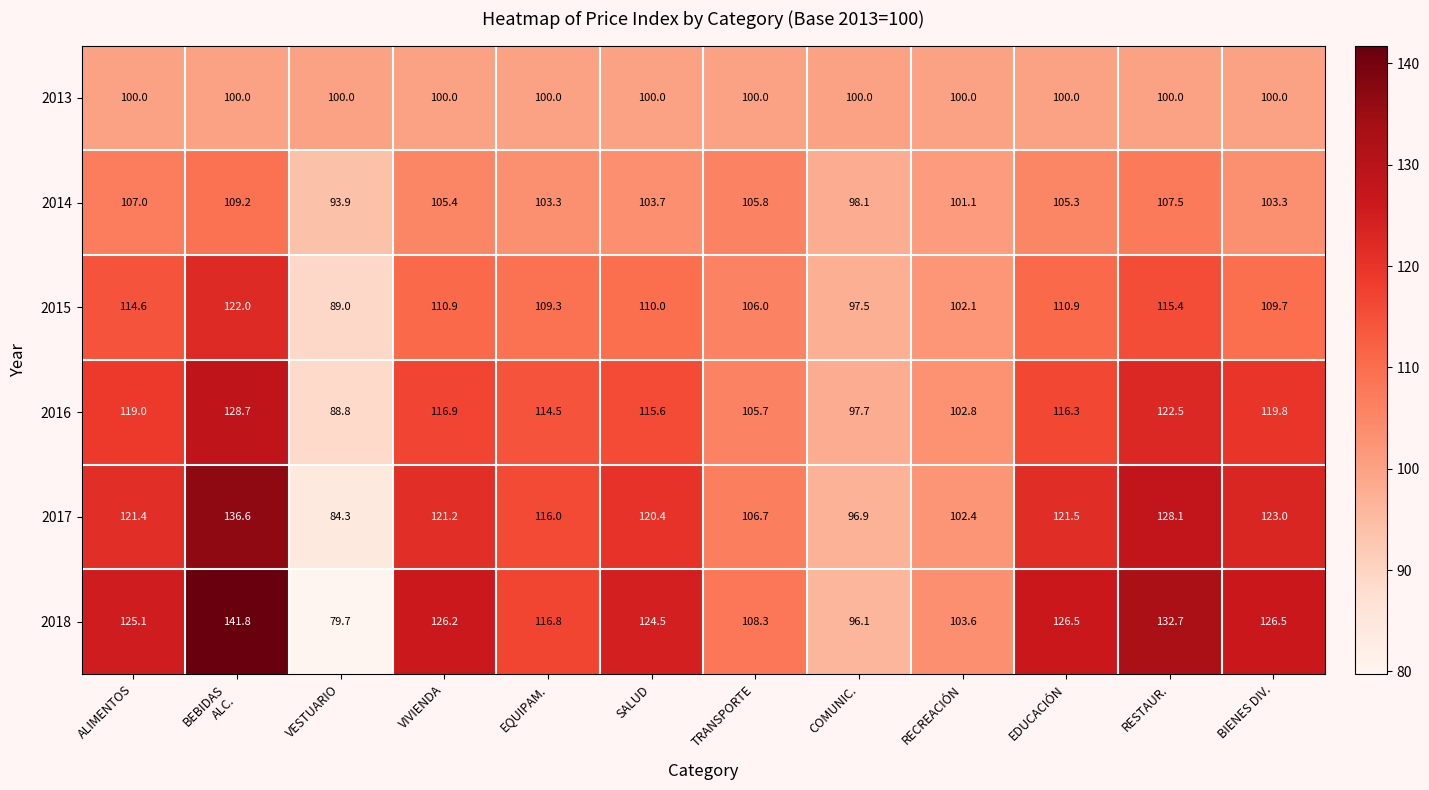

What is the total value across all series at EQUIPAM.?

659.9